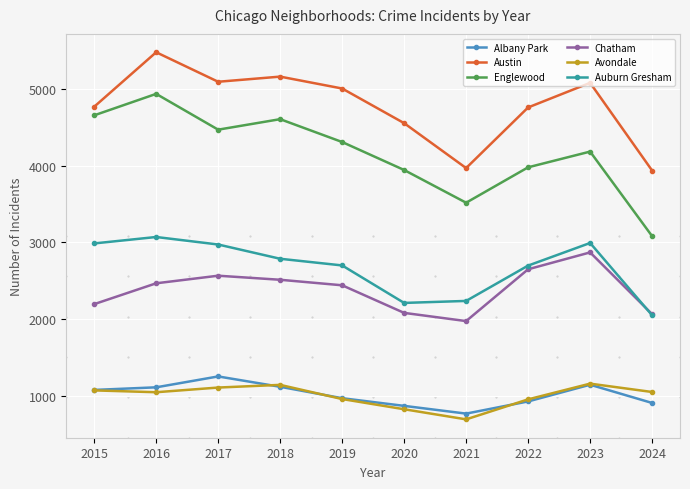

Is the value of Avondale at 2024 greater than the value of Austin at 2018?

No